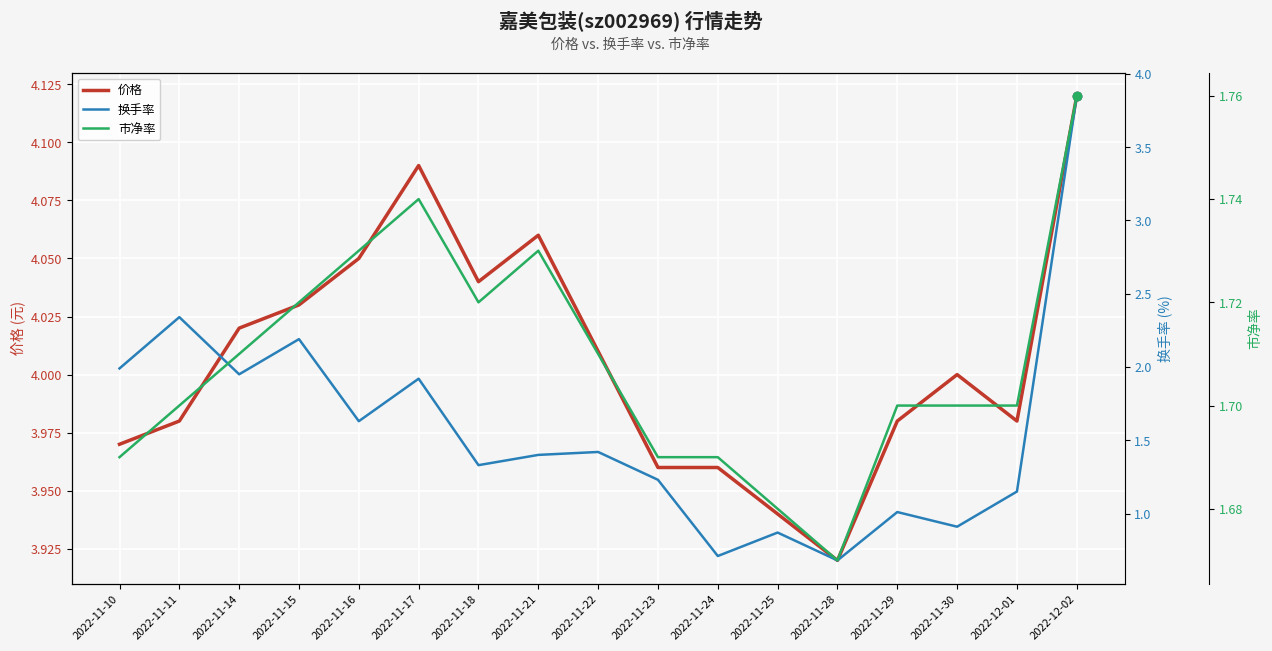

What is the approximate value of 价格 at 2022-11-14?

4.0